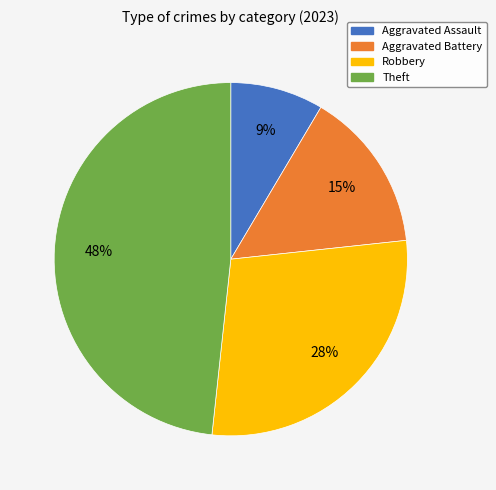

To the nearest percent, what is the combined percentage of Theft and Aggravated Battery?

63%